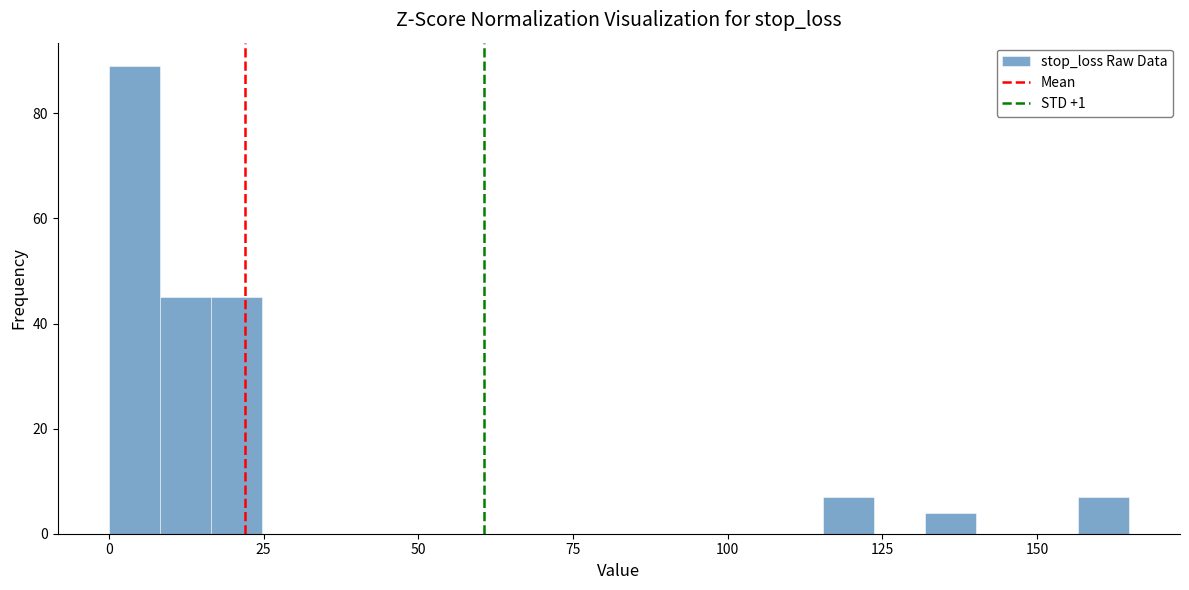

Around what value on the x-axis is the tallest bar? Give the approximate position of its centre, as read against the axis.

5